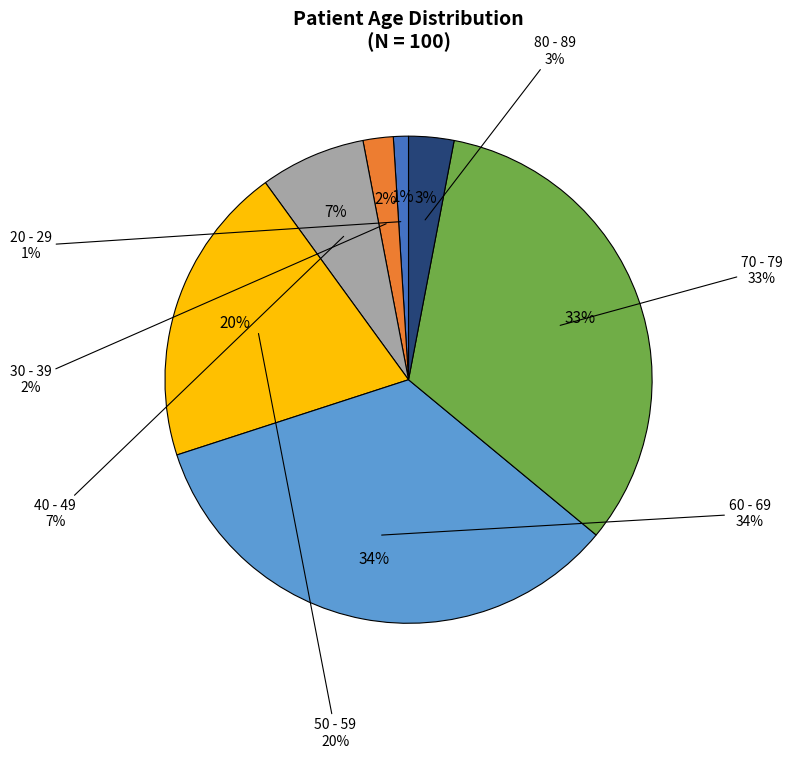

What is the total percentage of 20 - 29 and 70 - 79?

34.0%